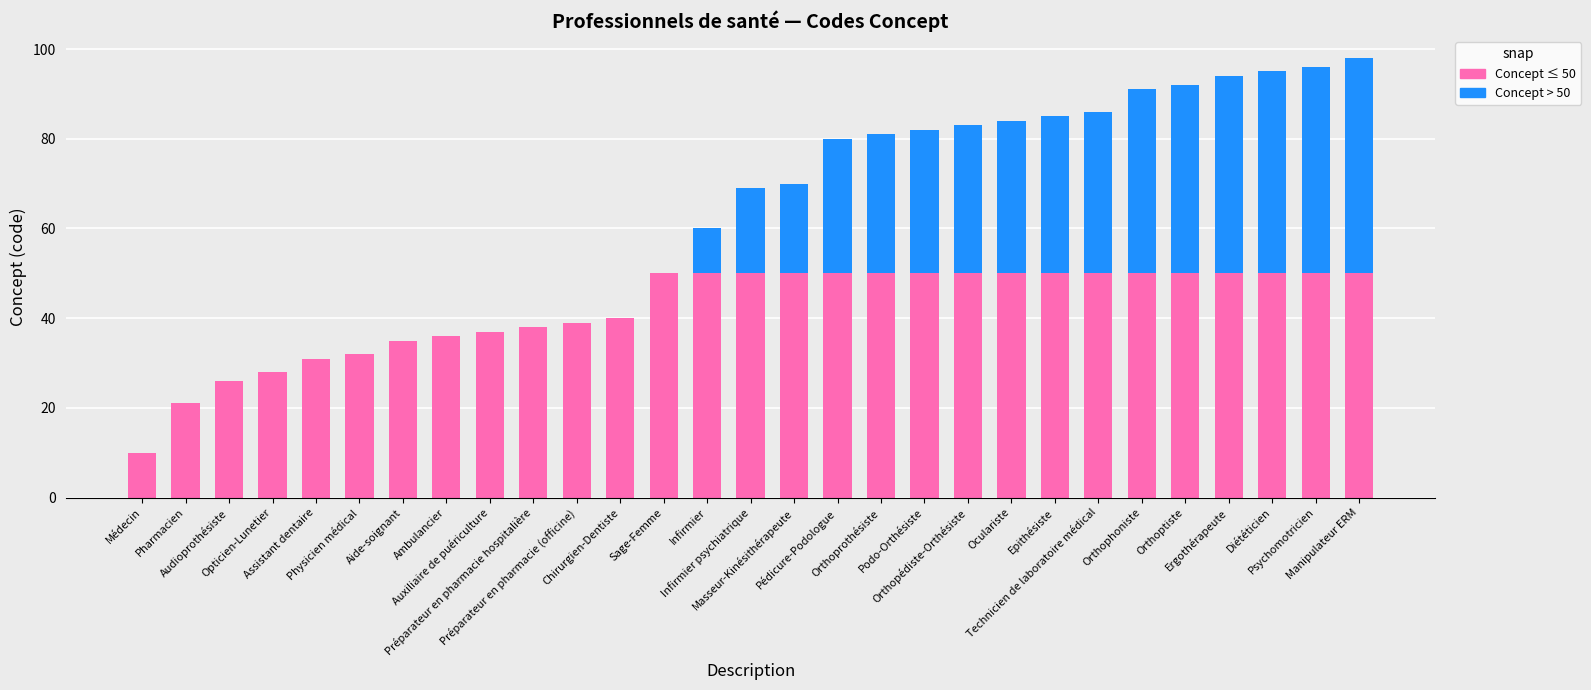

Are the bars horizontal?

No